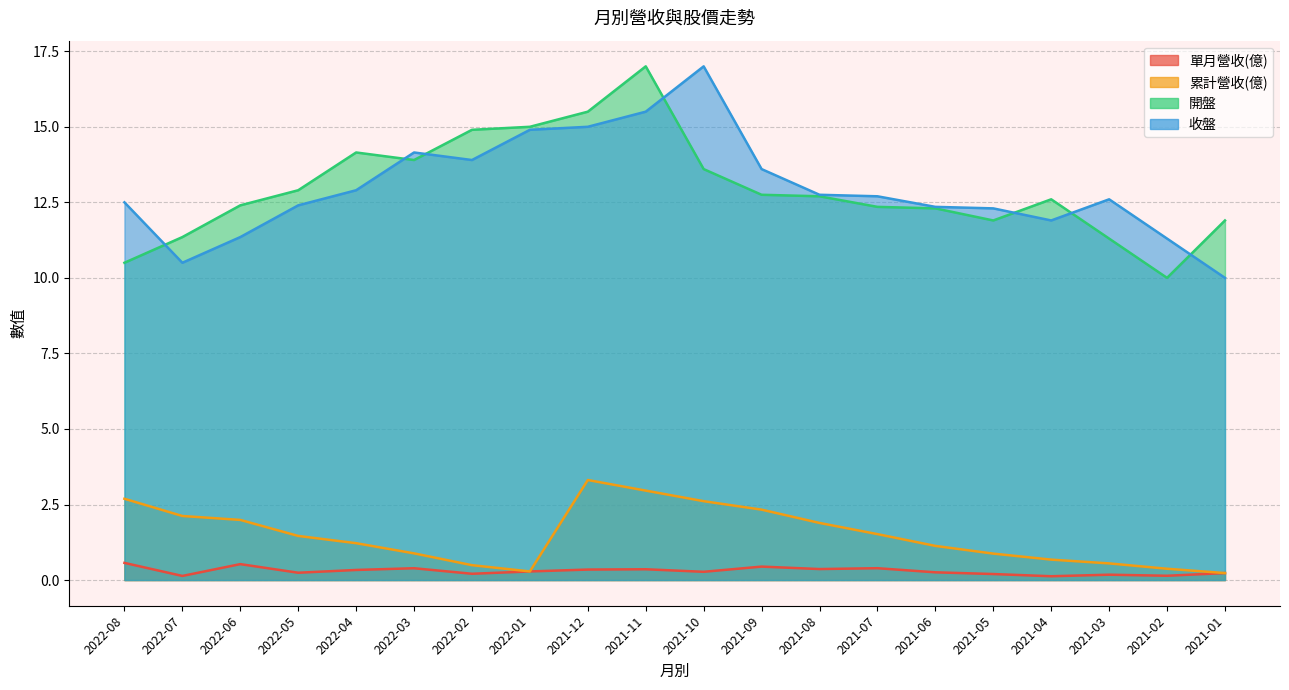

Does the chart display data point markers on the line(s)?

No